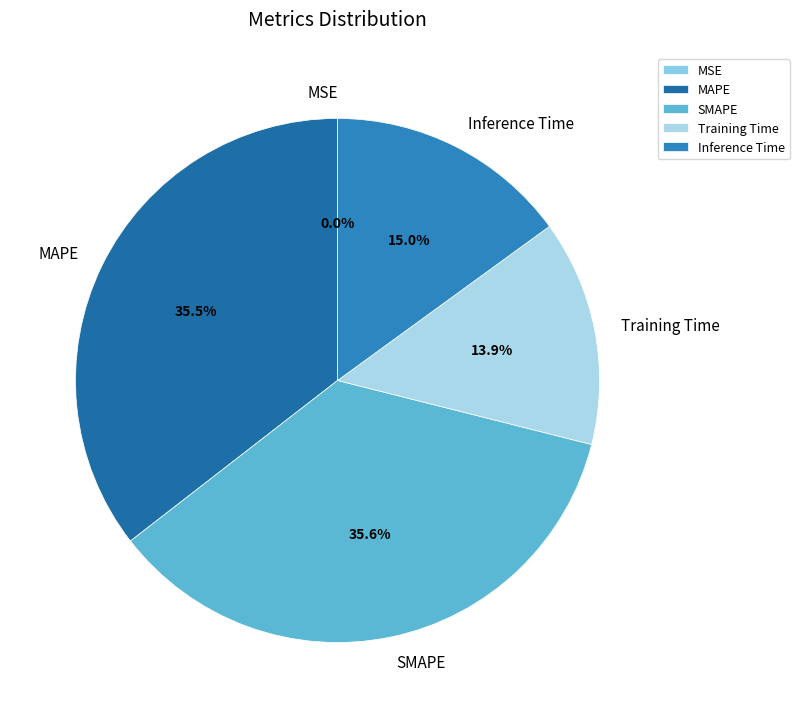

To the nearest percent, what is the difference between the largest and smallest slice percentages?

36%